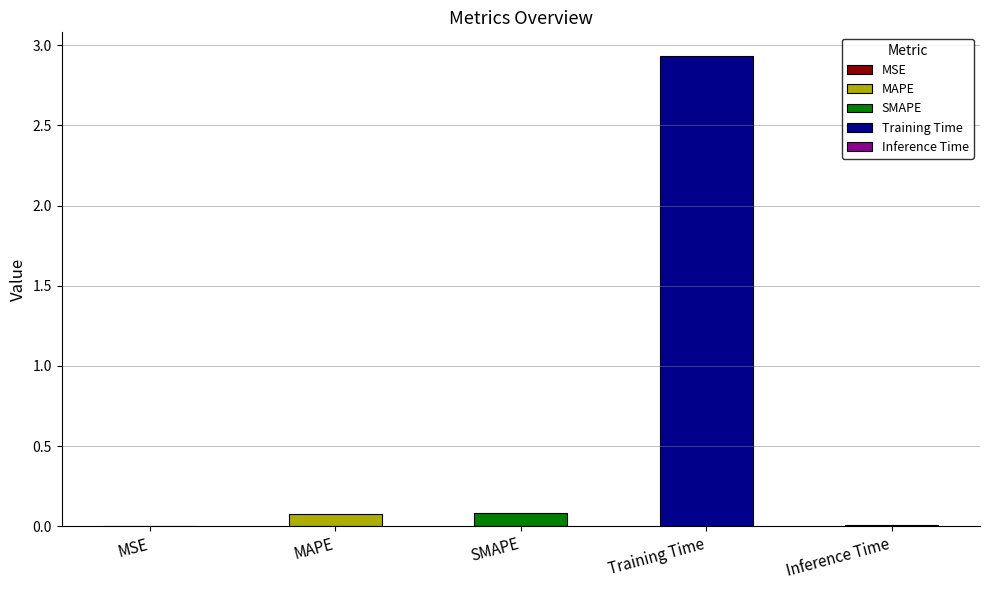

Reading right to left, transcribe all the data shown in this chart.

Inference Time=0.0	Training Time=2.9	SMAPE=0.1	MAPE=0.1	MSE=0.0